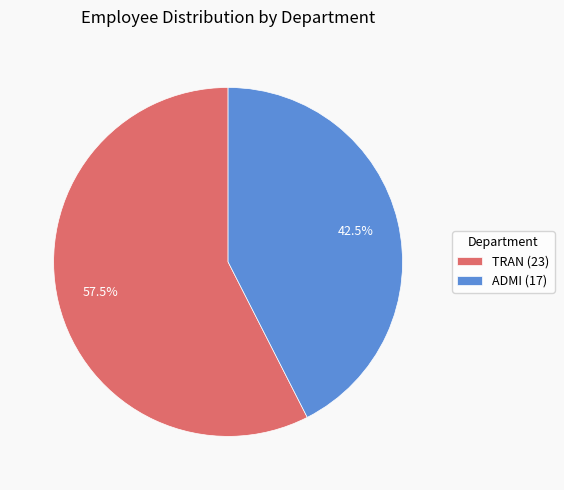

Is there a majority slice in this chart?

Yes